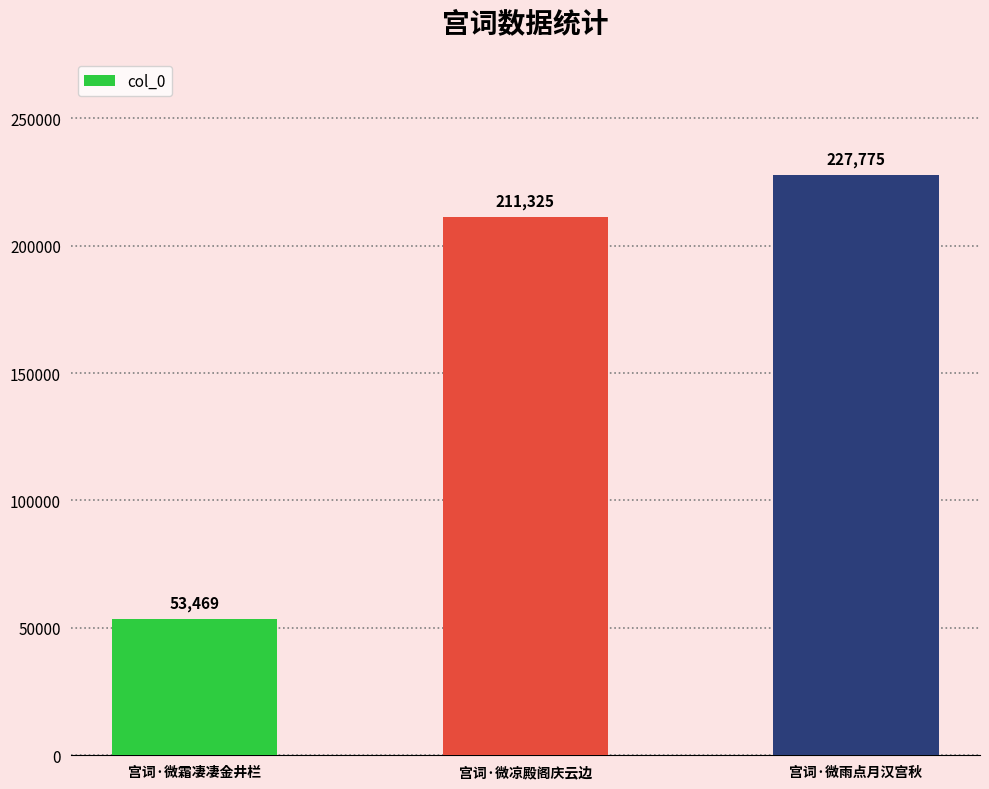

How many data points are less than 211325?

1